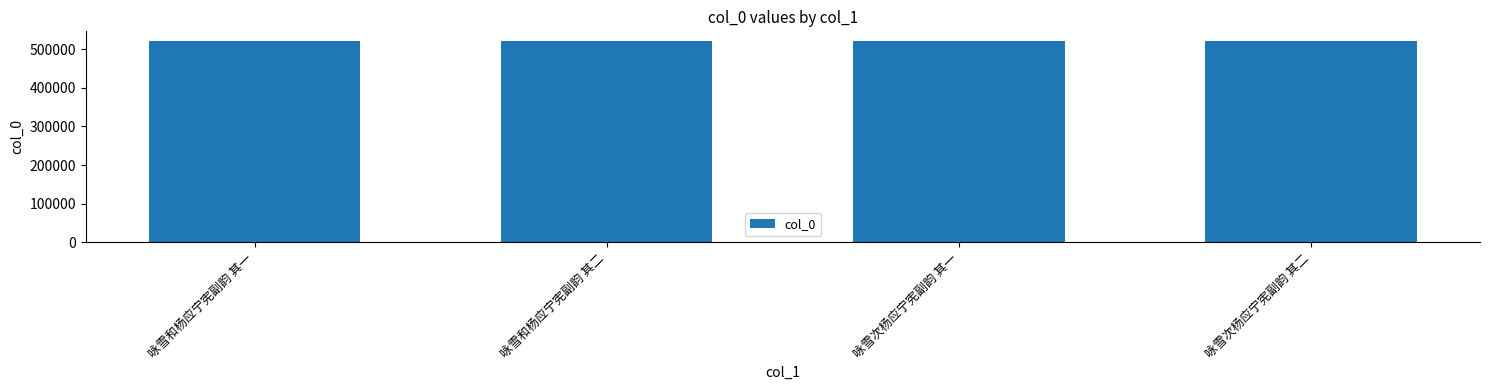

Approximately how many times larger is the value at 咏雪次杨应宁宪副韵 其二 compared to 咏雪和杨应宁宪副韵 其一?

1.0